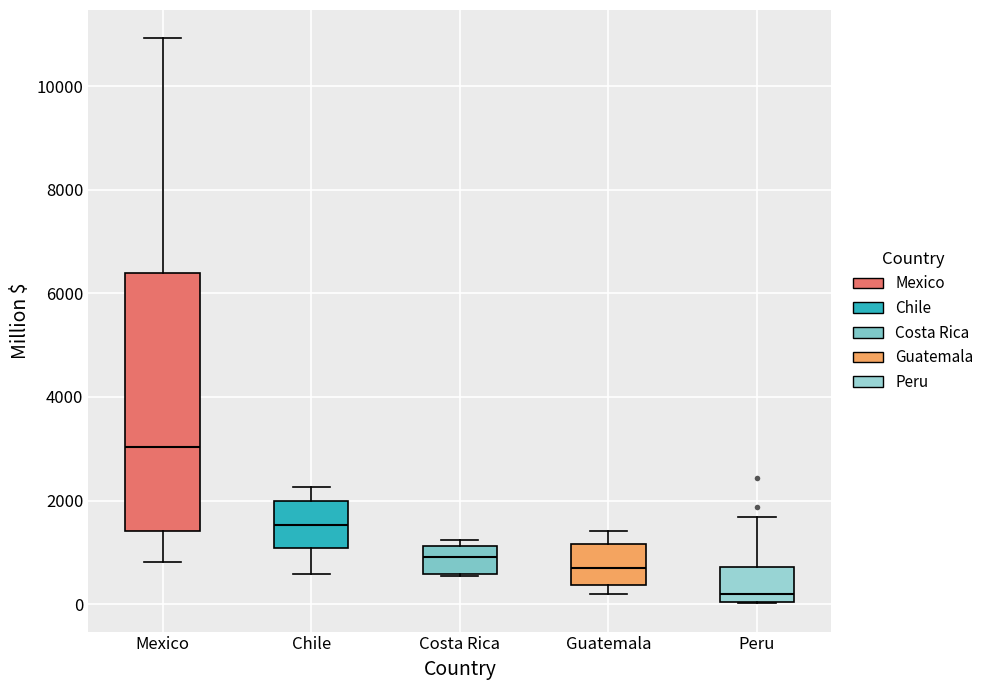

Reading left to right, read every box against the y-axis: the position of its median line, the range the box covers, and the ends of its whiskers. The values are not printed on the chart, so give them approximately, as read against the axis.

Mexico: median 3000, box 1400 to 6400, whiskers 800 to 11000
Chile: median 1600, box 1000 to 2000, whiskers 600 to 2200
Costa Rica: median 1000, box 600 to 1200, whiskers 600 to 1200 (just above the box's upper edge)
Guatemala: median 600, box 400 to 1200, whiskers 200 to 1400
Peru: median 200, box 0 to 800, whiskers 0 to 1600